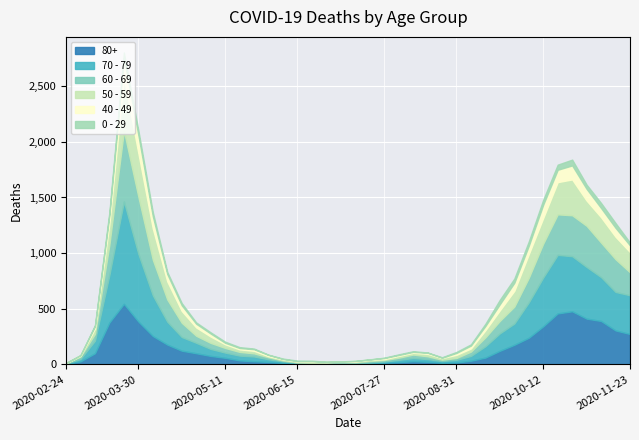

Where does the 70 - 79 series first go above 63?

2020-03-09